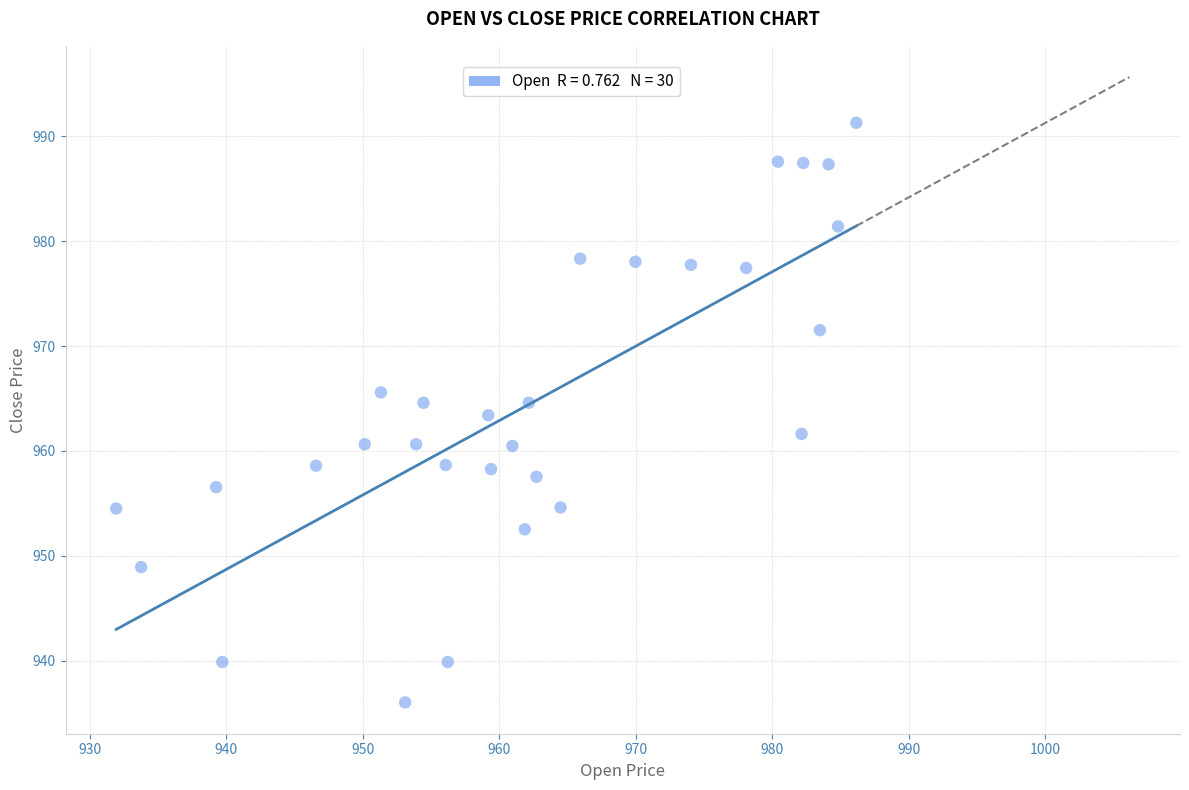

What is the range of Y values (max minus min)?

55.3